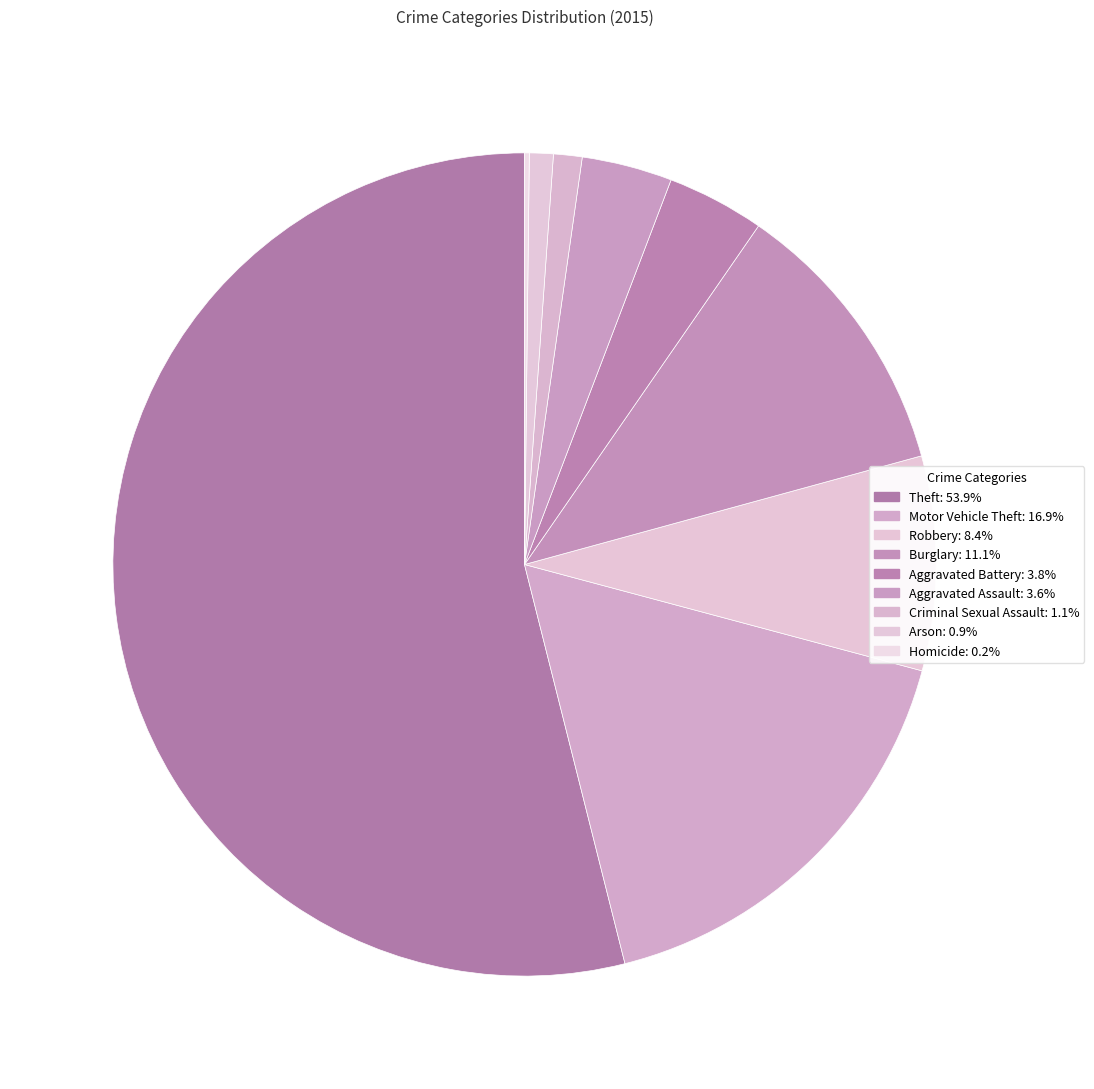

To the nearest percent, what percentage of the pie is Theft?

54%